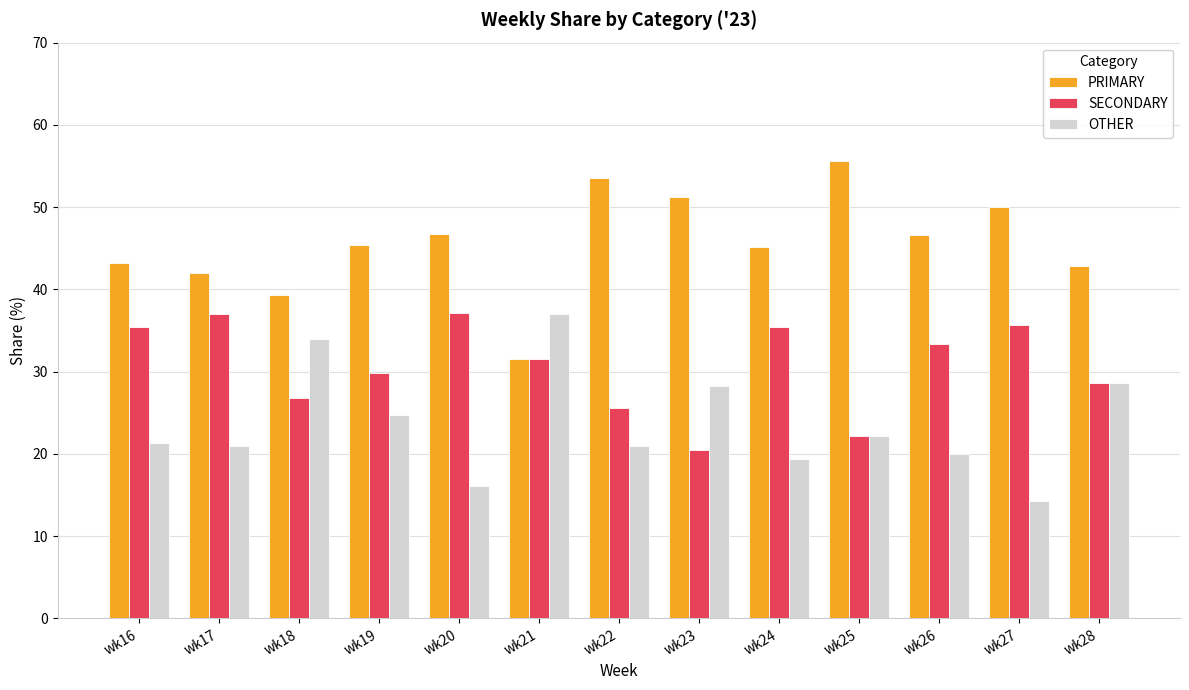

What are all the series names shown in the legend?

PRIMARY, SECONDARY, OTHER